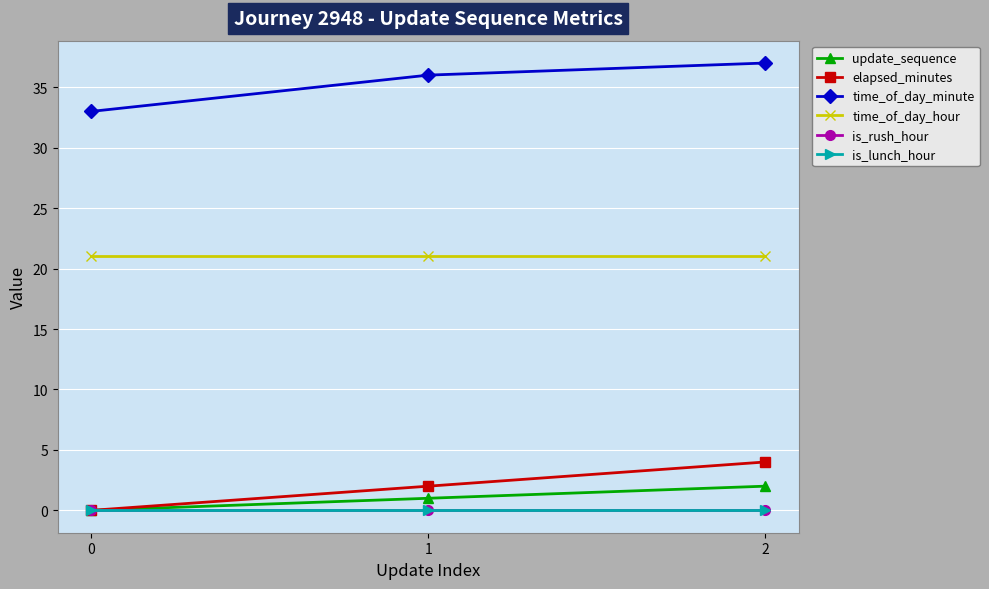

Rank the series at 2 from lowest to highest value.

is_rush_hour, is_lunch_hour, update_sequence, elapsed_minutes, time_of_day_hour, time_of_day_minute